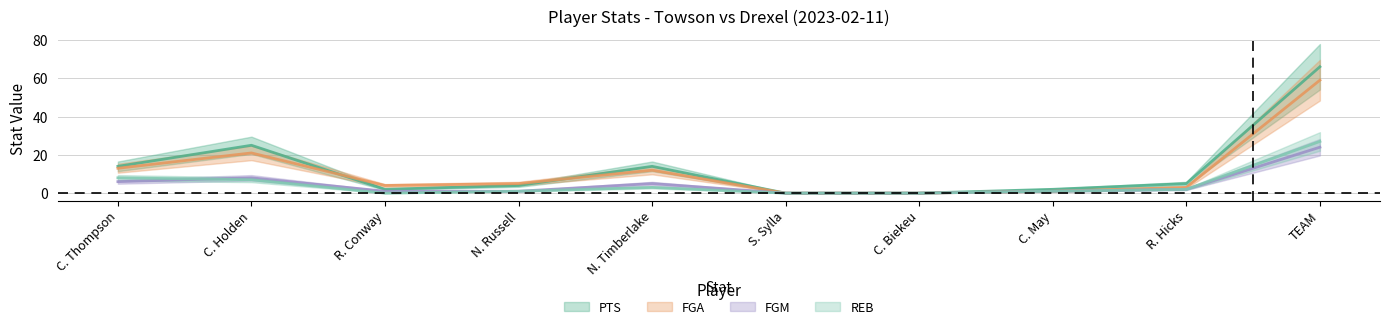

True or false: FGA and PTS intersect in this chart.

True